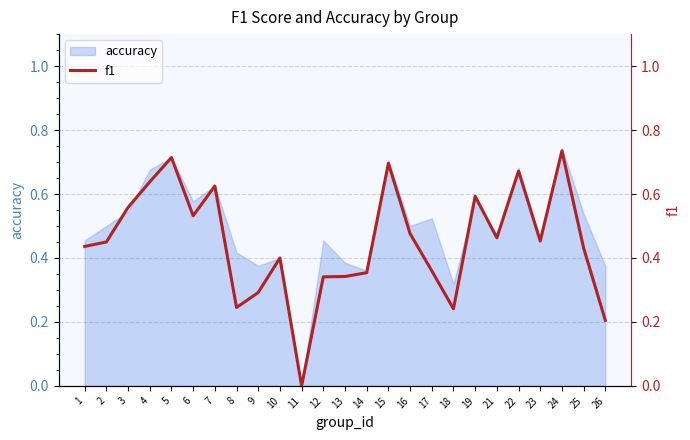

Is it true that the value at 21 is 0.6?

False